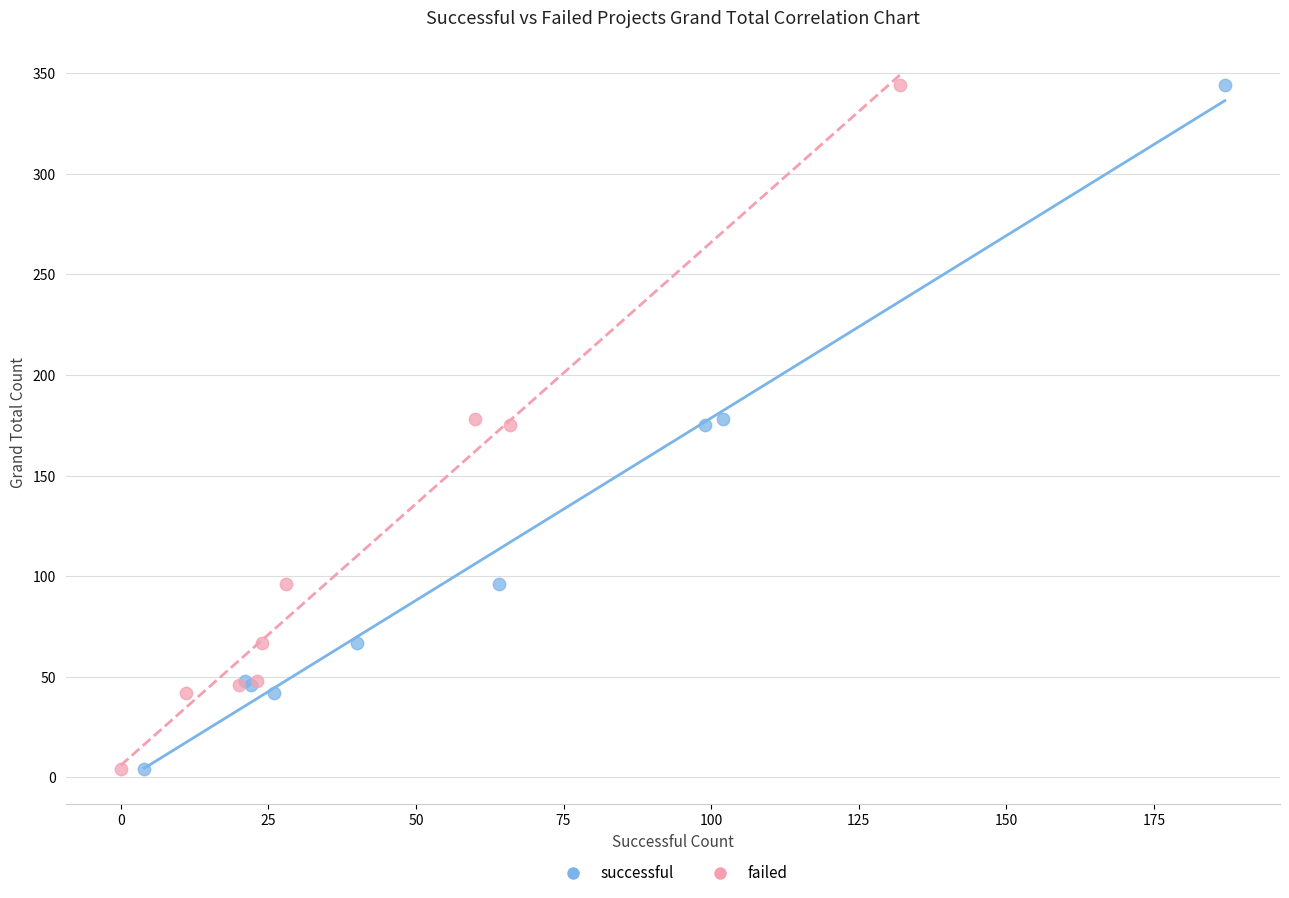

What are all the series names shown in the legend?

successful, failed